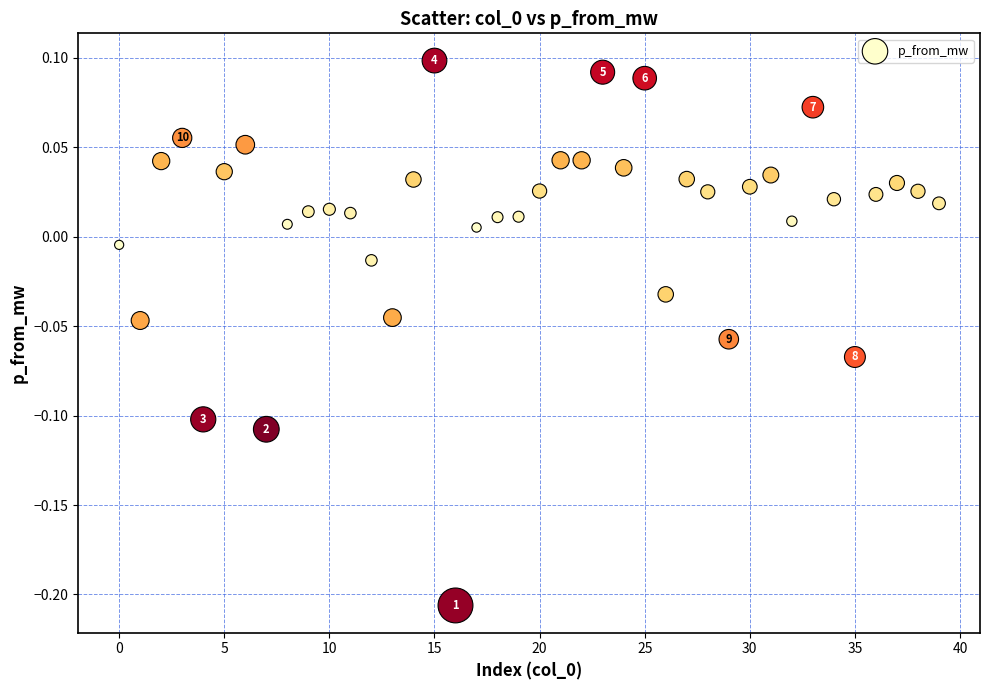

What is the range of Y values (max minus min)?

0.3